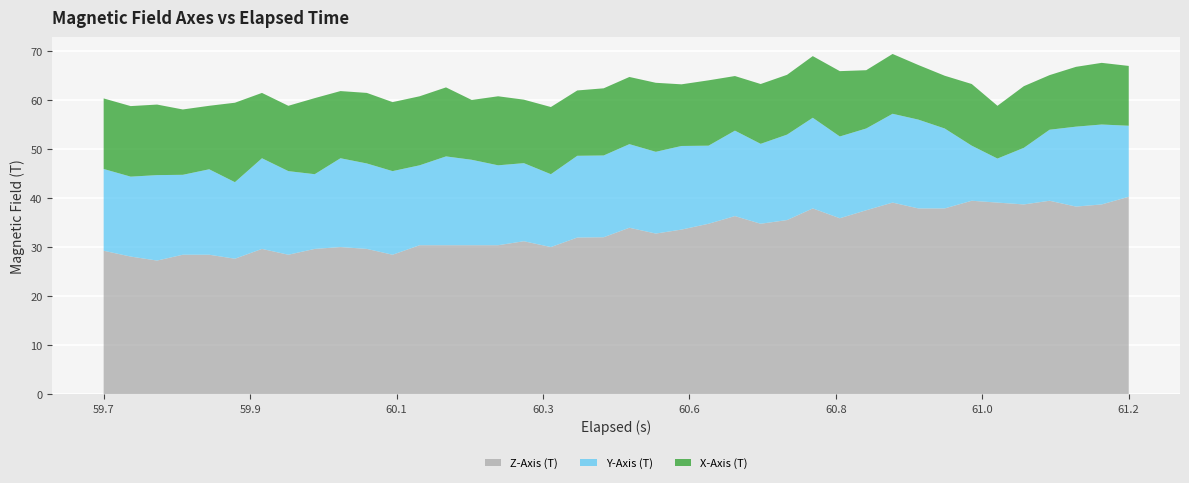

What is the minimum value for Z-Axis (T)?

27.2